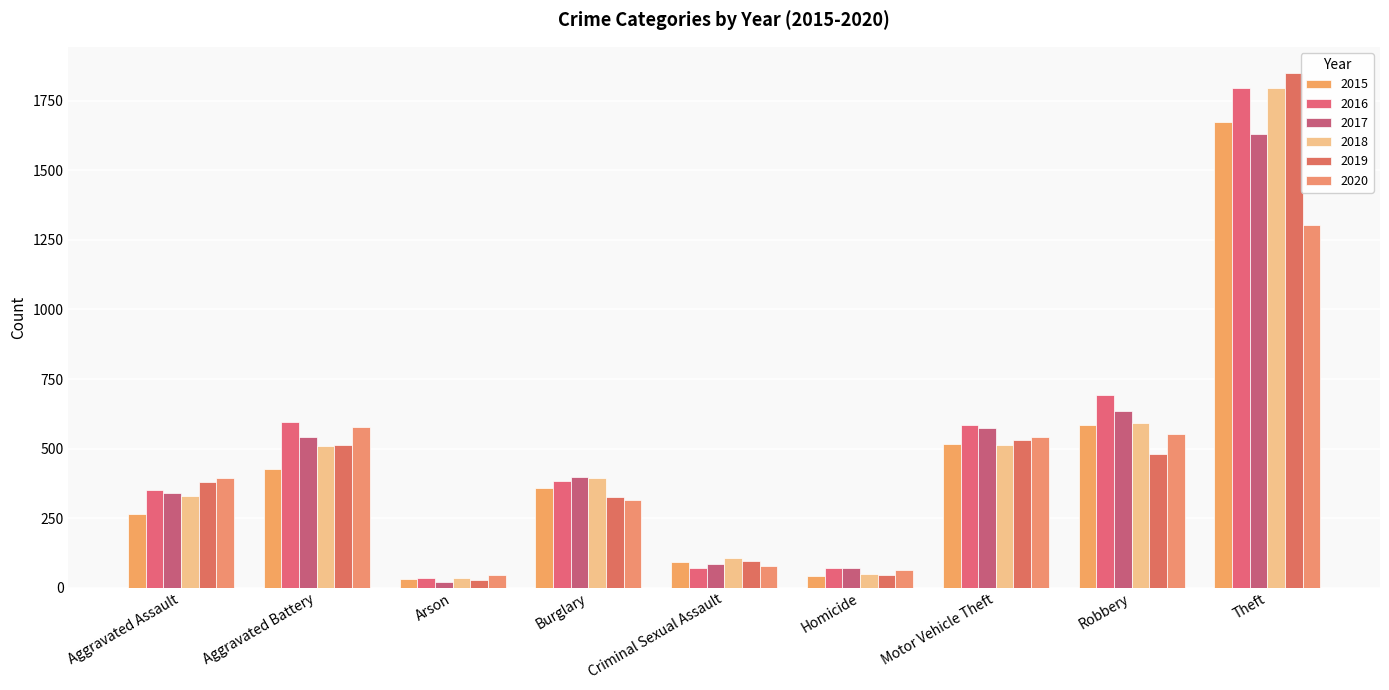

How many categories are shown in the chart?

9